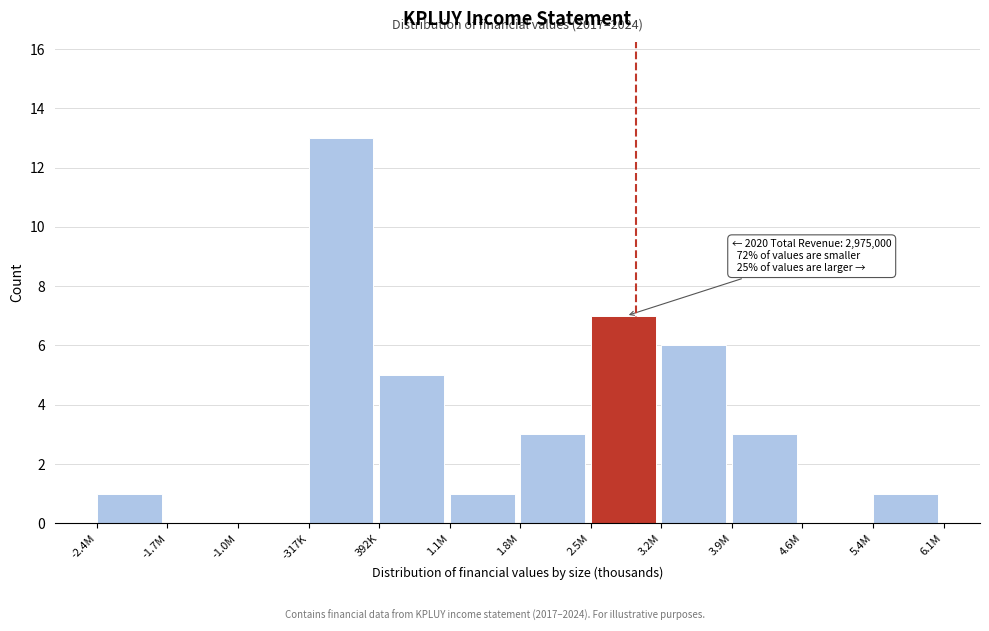

Reading left to right, transcribe all the data shown in this chart.

-2.4M=1	-1.7M=0	-1.0M=0	-317K=13	392K=5	1.1M=1	1.8M=3	2.5M=7	3.2M=6	3.9M=3	4.6M=0	5.4M=1